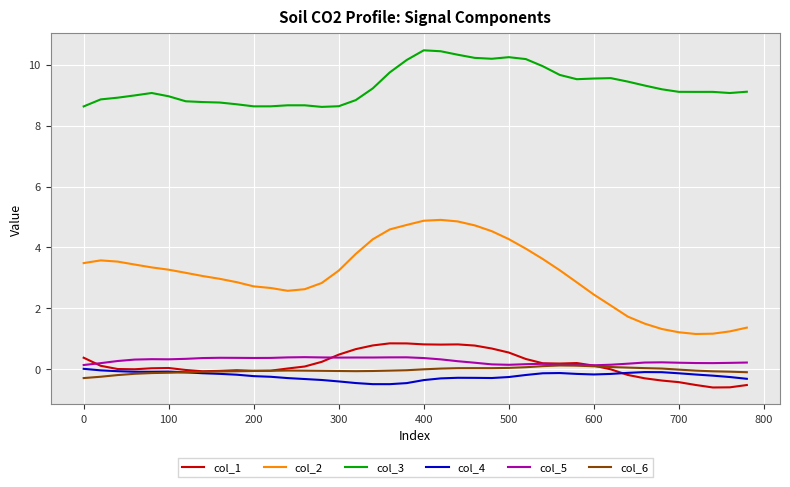

Which series has the widest spread of values?

col_2